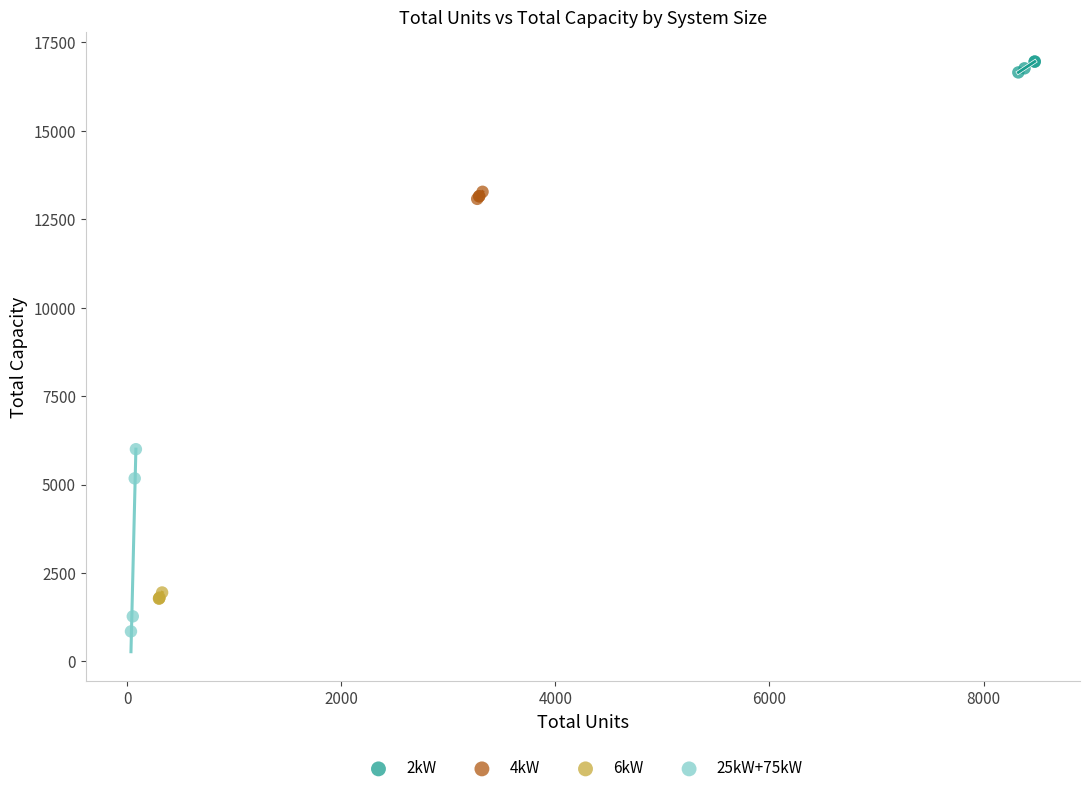

Which series reaches the minimum Y coordinate?

25kW+75kW